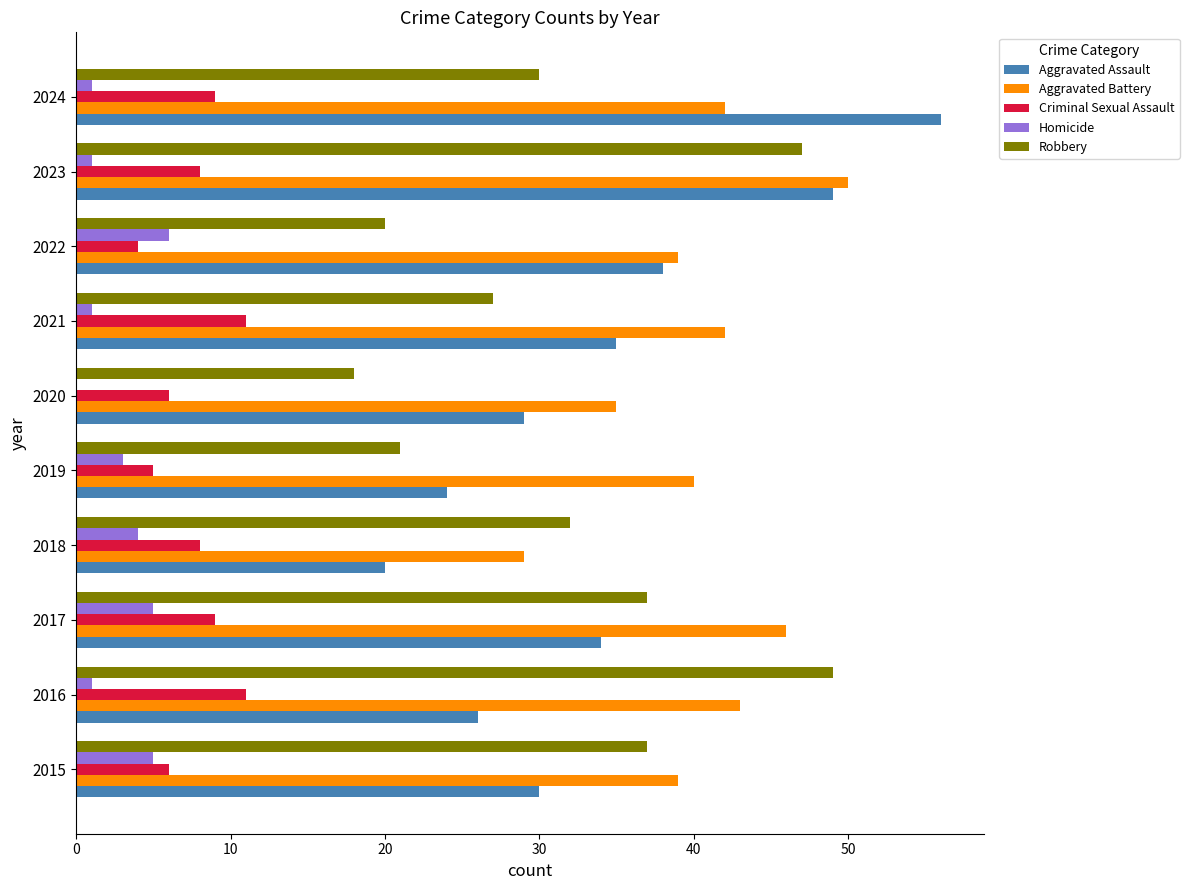

Count the number of categories in the chart.

10